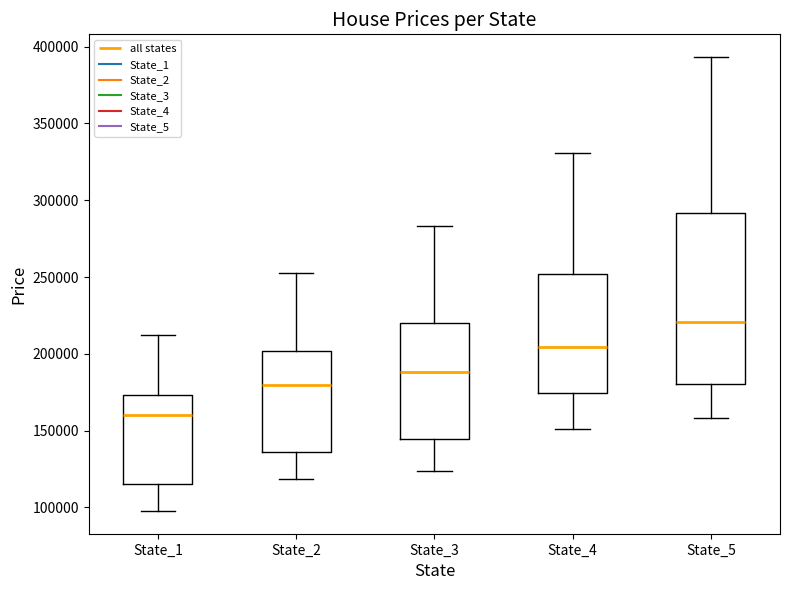

Comparing the boxes themselves (not the whiskers), which one is the tallest?

State_5